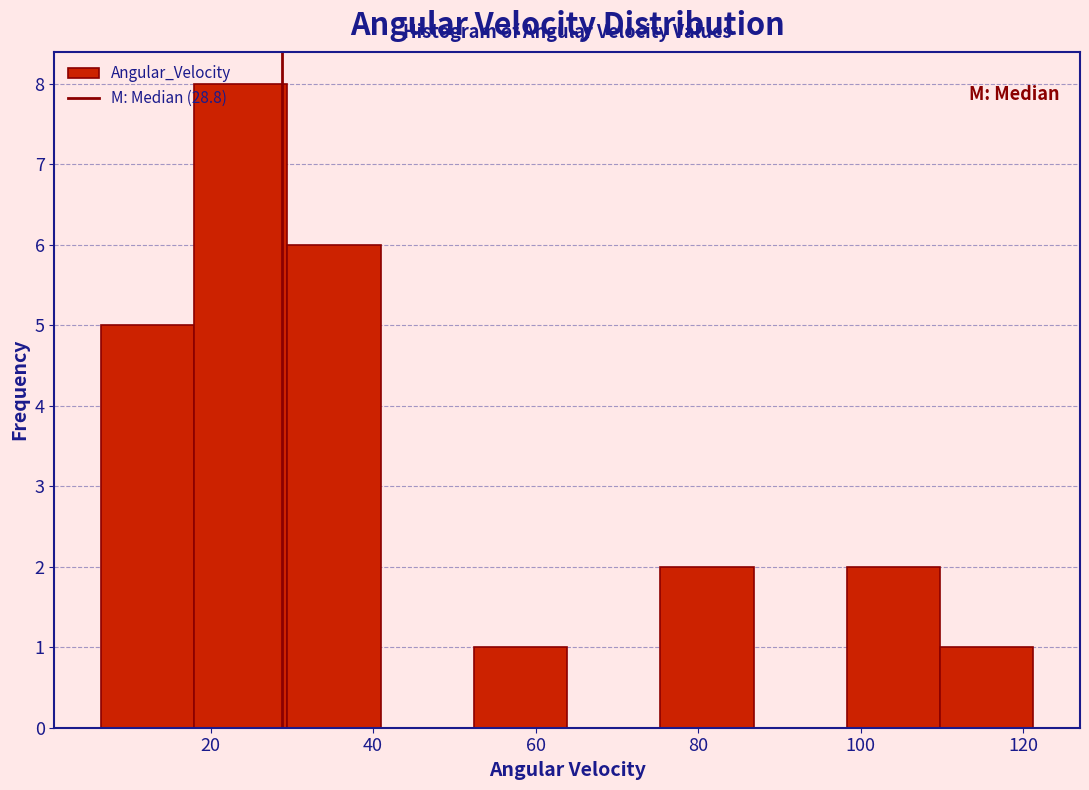

Which range on the x-axis has the tallest bar?

18 to 30